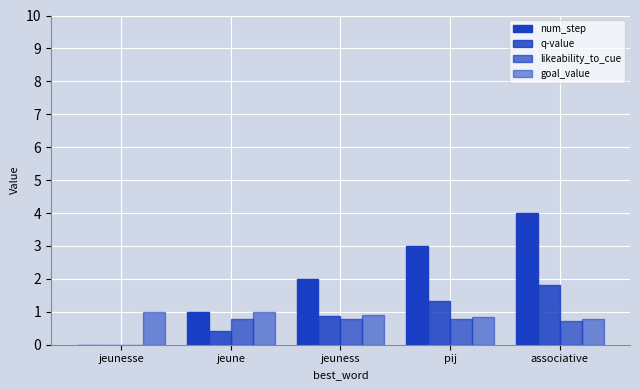

Count the number of categories in the chart.

5